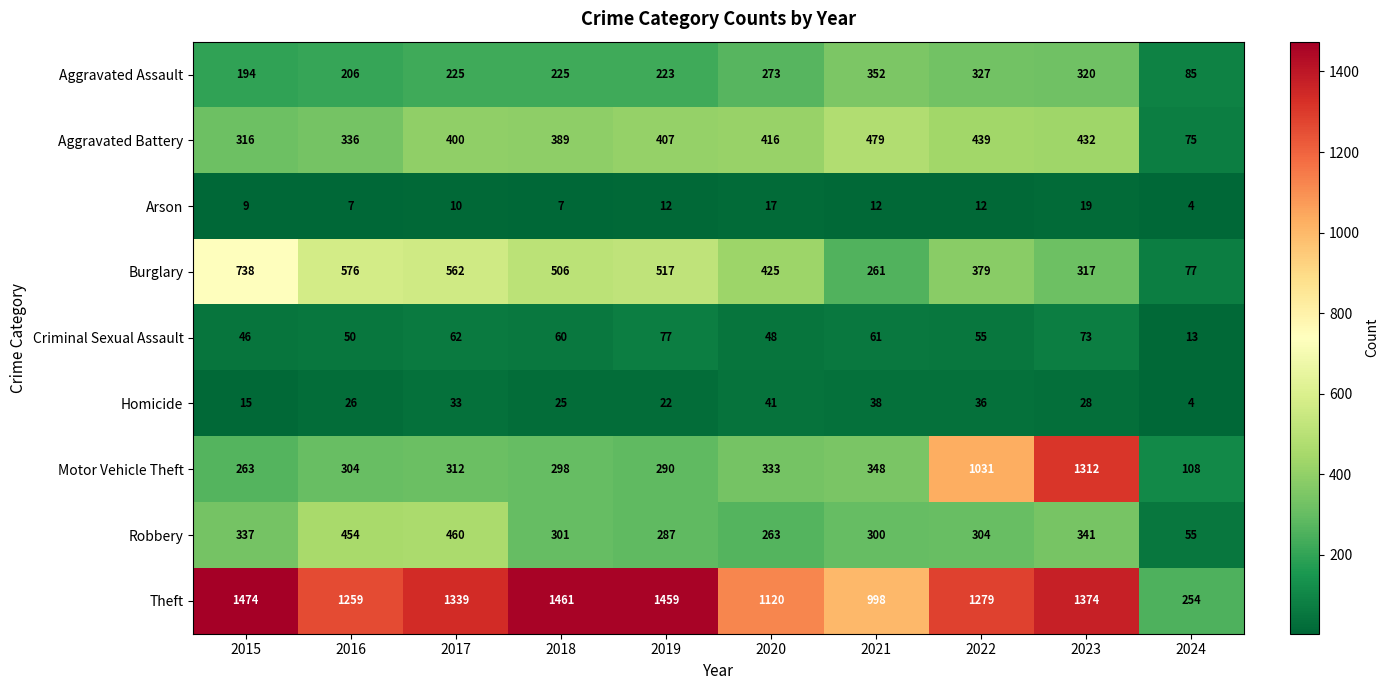

List the labels in order of Motor Vehicle Theft value, largest first.

2023, 2022, 2021, 2020, 2017, 2016, 2018, 2019, 2015, 2024